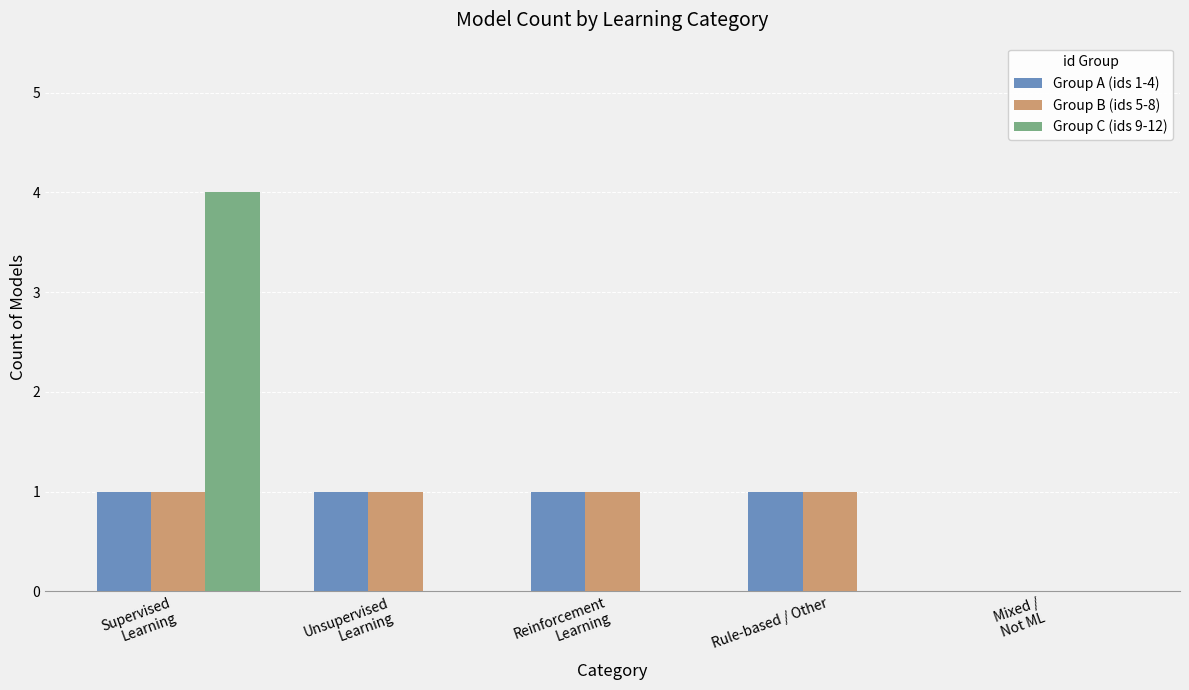

The value of Group A (ids 1-4) at Unsupervised
Learning is 1. True or false?

True